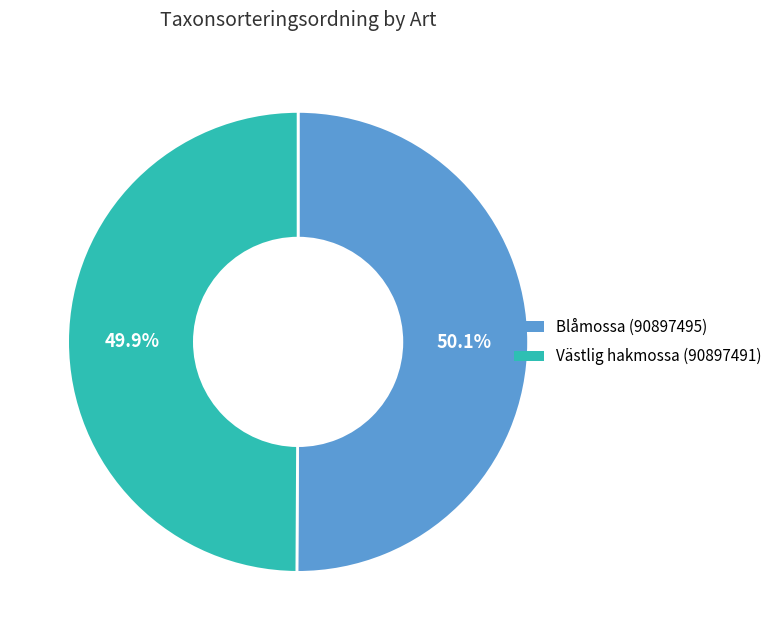

What is the ratio of the value at Blåmossa (90897495) to the value at Västlig hakmossa (90897491)?

1.0